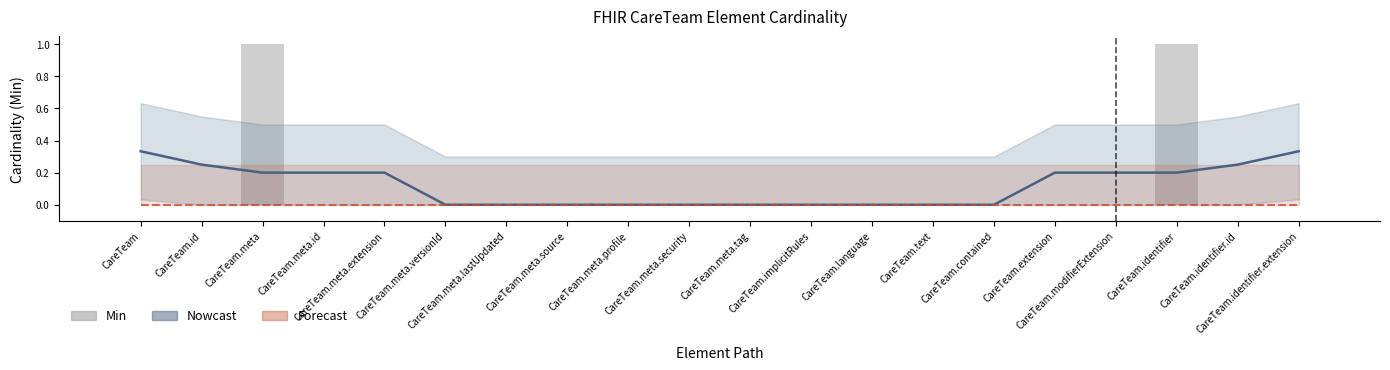

What is the label of the 17th bar from the left?

CareTeam.modifierExtension